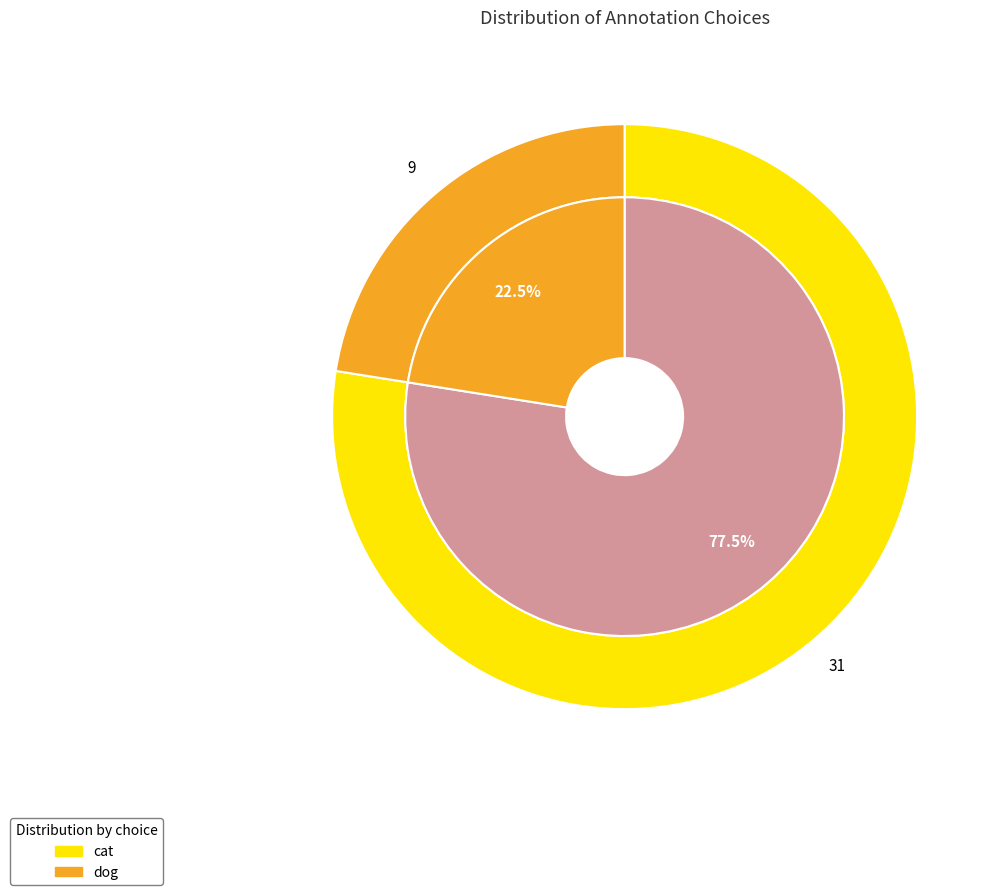

Which has a higher value, cat or dog?

cat